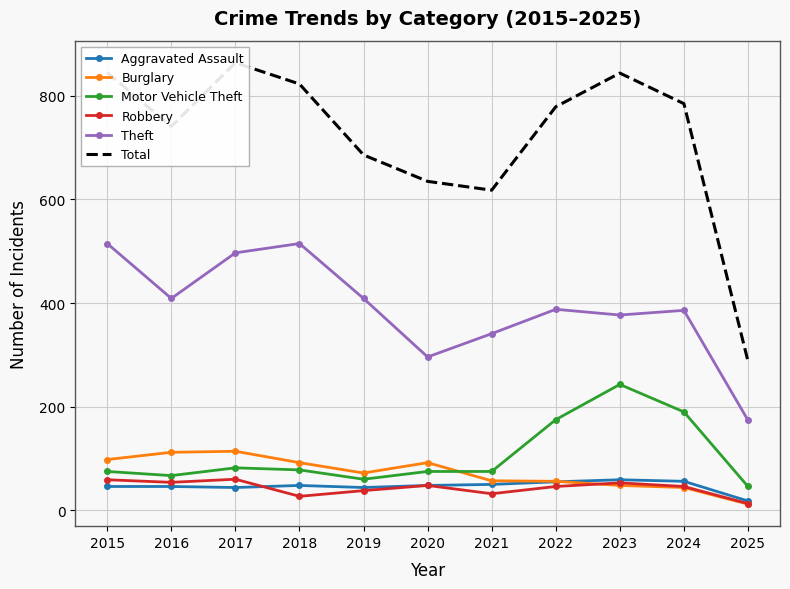

True or false: Robbery and Motor Vehicle Theft cross at least once.

False